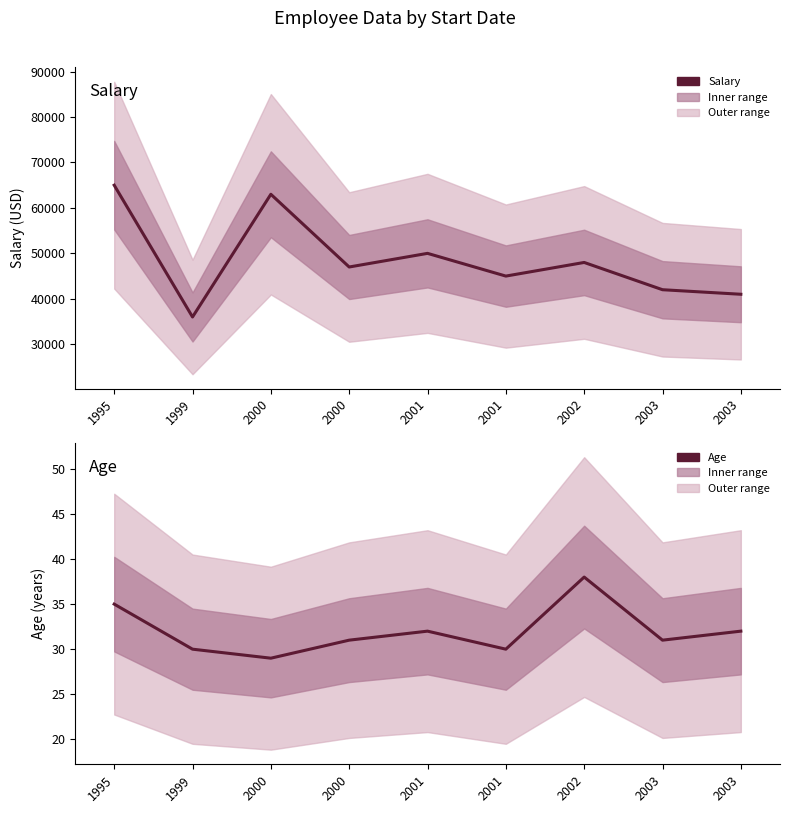

Where is the first local maximum for Salary?

2000